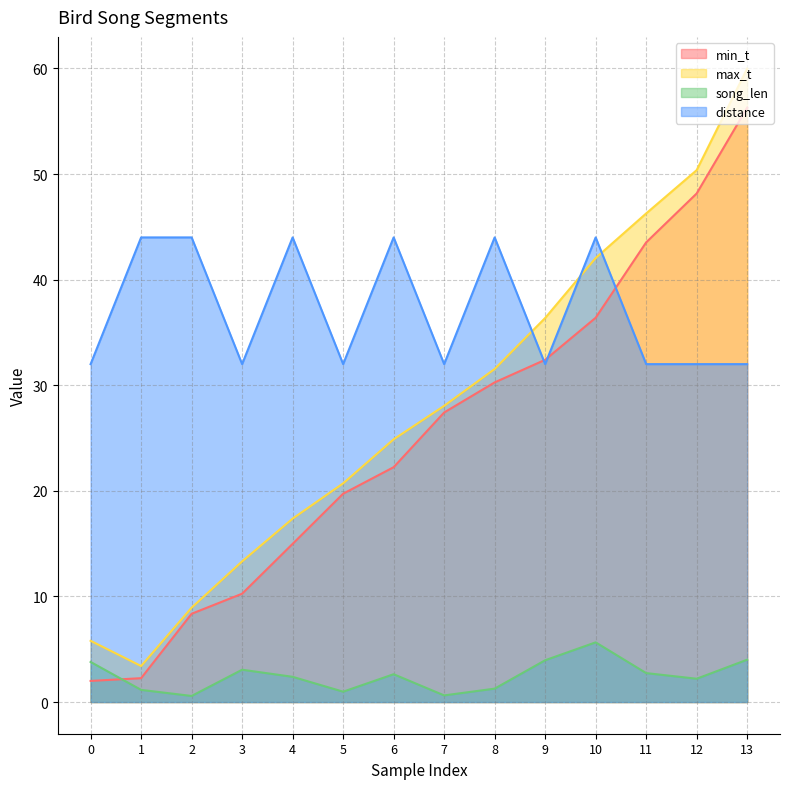

Which series ends up on top after the final intersection of min_t and song_len?

min_t